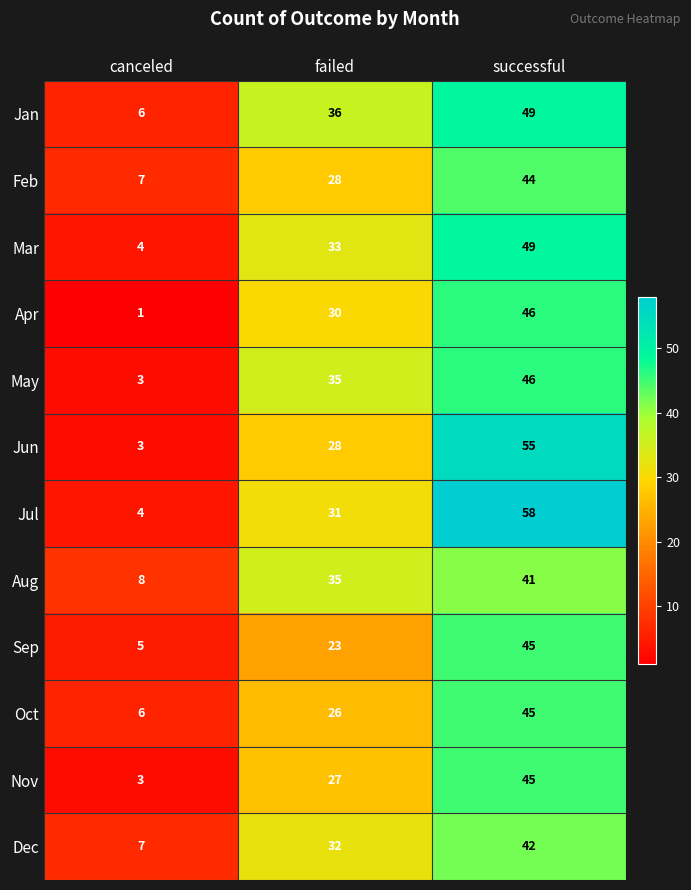

What value does the Jul series have at failed?

31